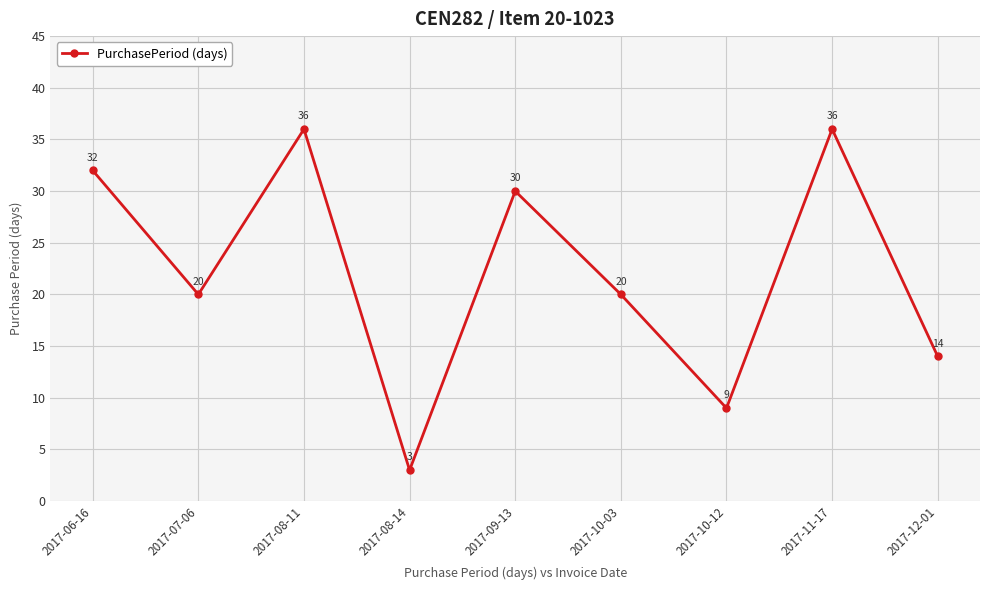

What is the change in value from 2017-08-11 to 2017-10-03?

-16